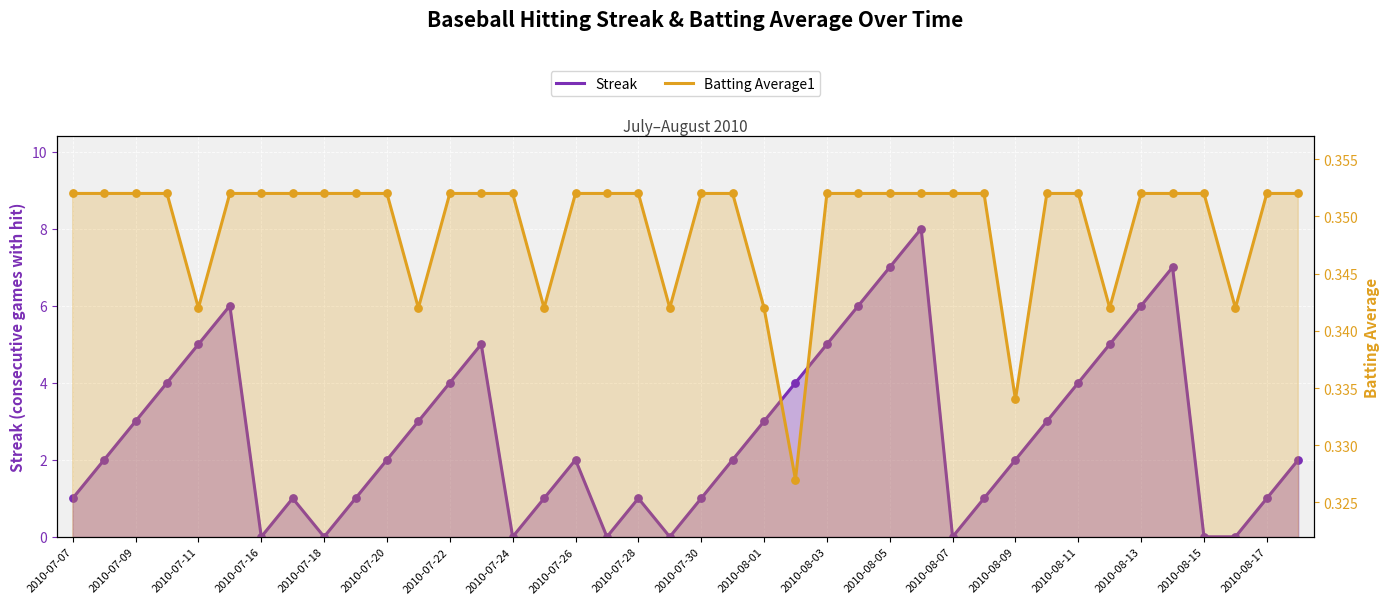

Which series has the largest Y range (max minus min)?

Streak